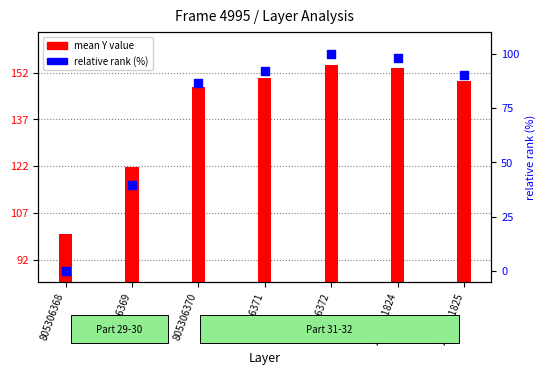

Which series reaches the minimum Y coordinate?

relative rank (%)